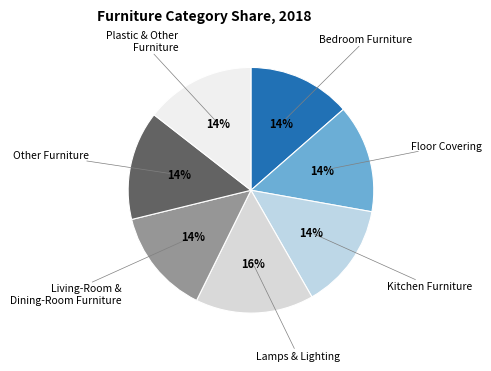

Approximately how many times larger is the value at Bedroom Furniture compared to Floor Covering?

1.0